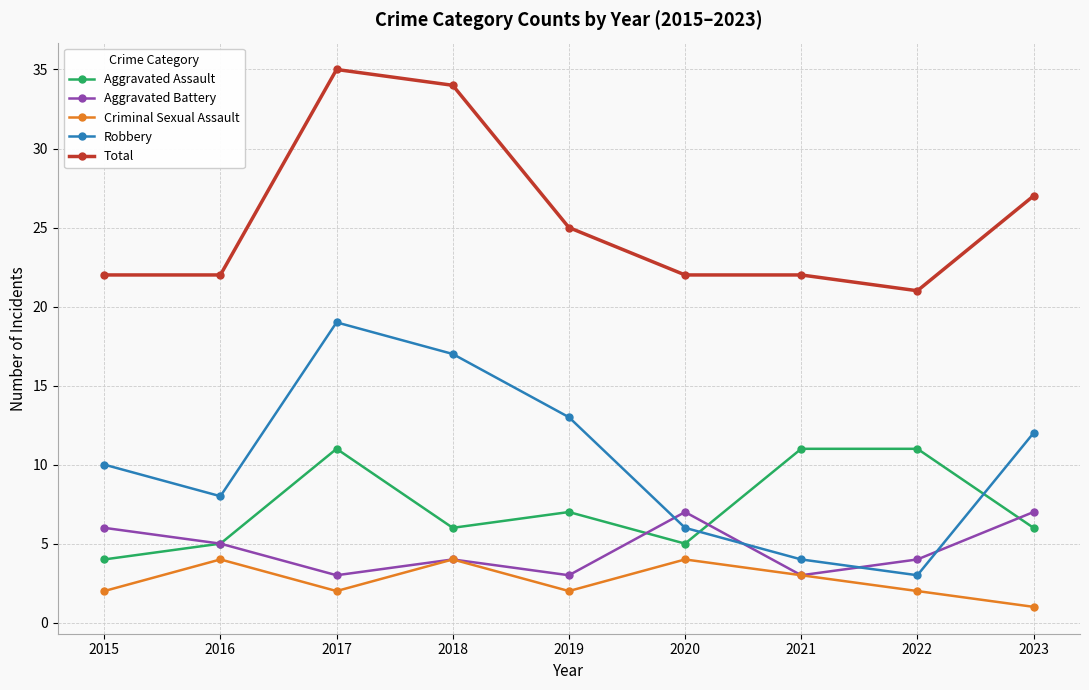

What is the sum of the Aggravated Assault values at 2020 and 2018?

11